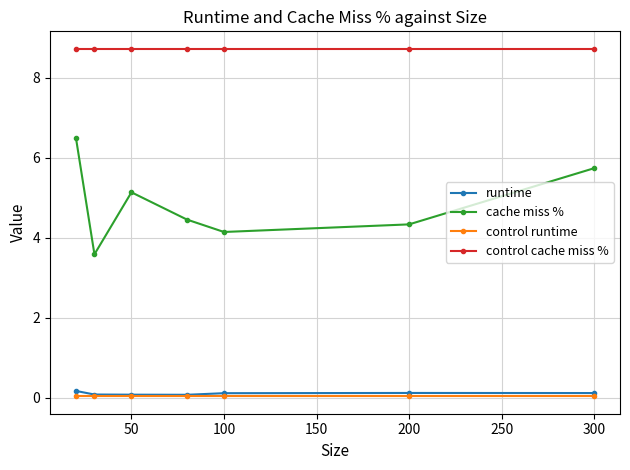

What is the value of the runtime point at the 1st from the left?

0.2